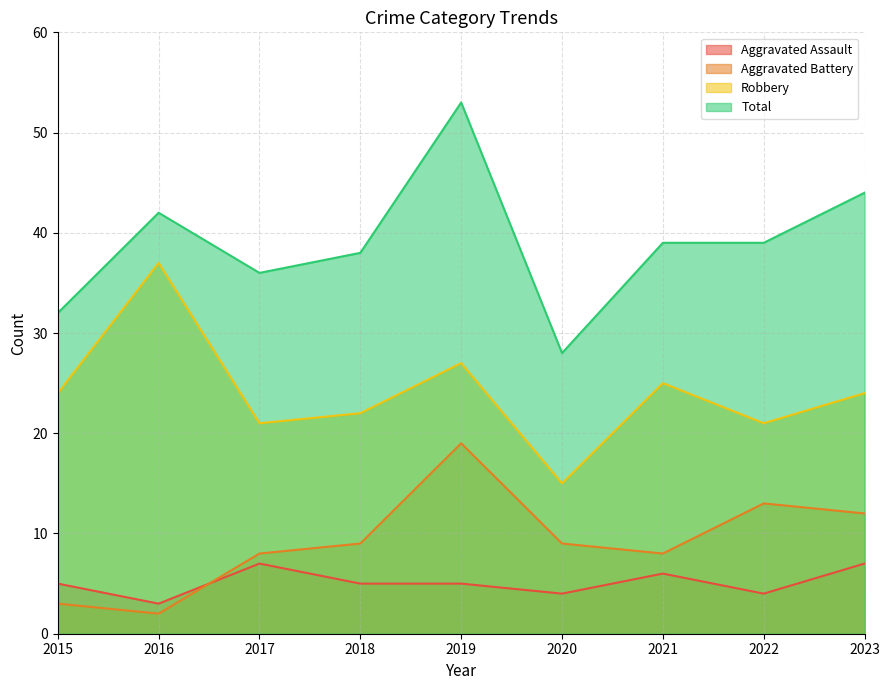

Between 2023 and 2022, which is larger?

2023